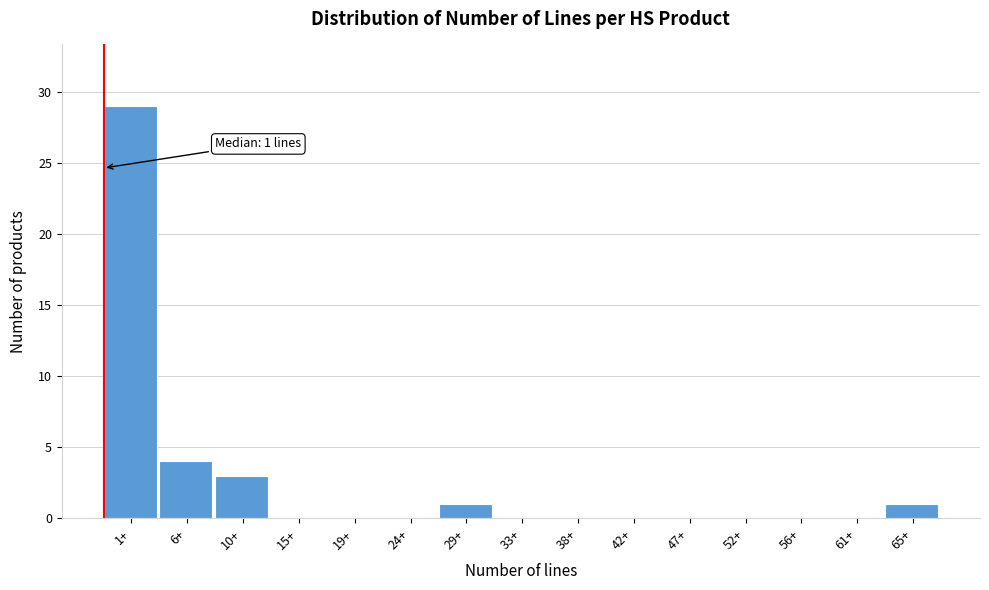

Reading left to right, list all the values displayed in this chart.

1+=29	6+=4	10+=3	15+=0	19+=0	24+=0	29+=1	33+=0	38+=0	42+=0	47+=0	52+=0	56+=0	61+=0	65+=1